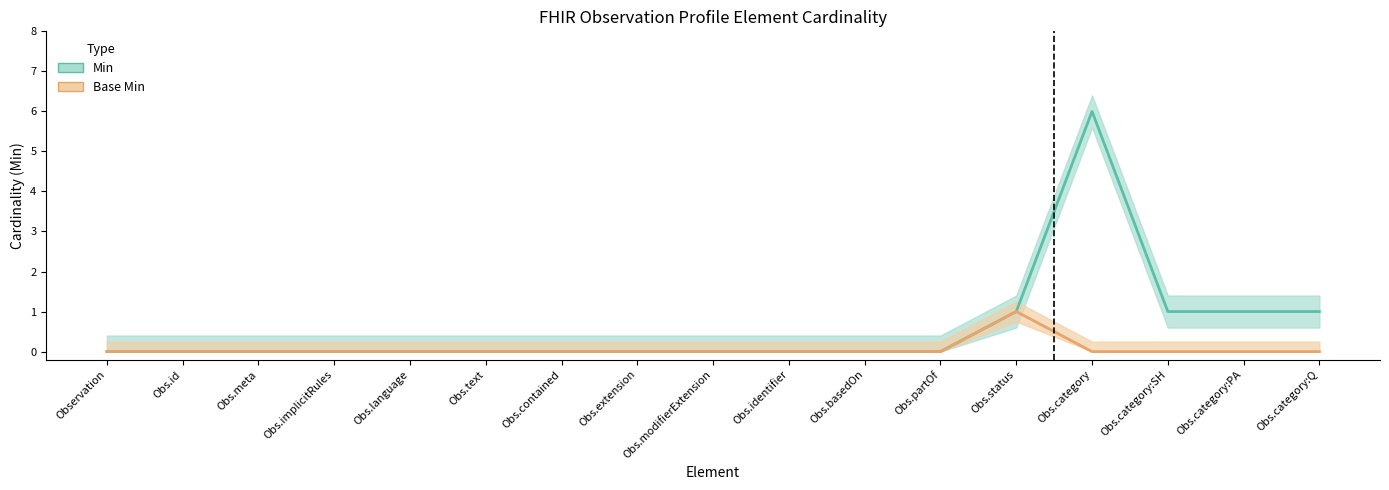

At which label does Base Min (center) reach its minimum?

Observation